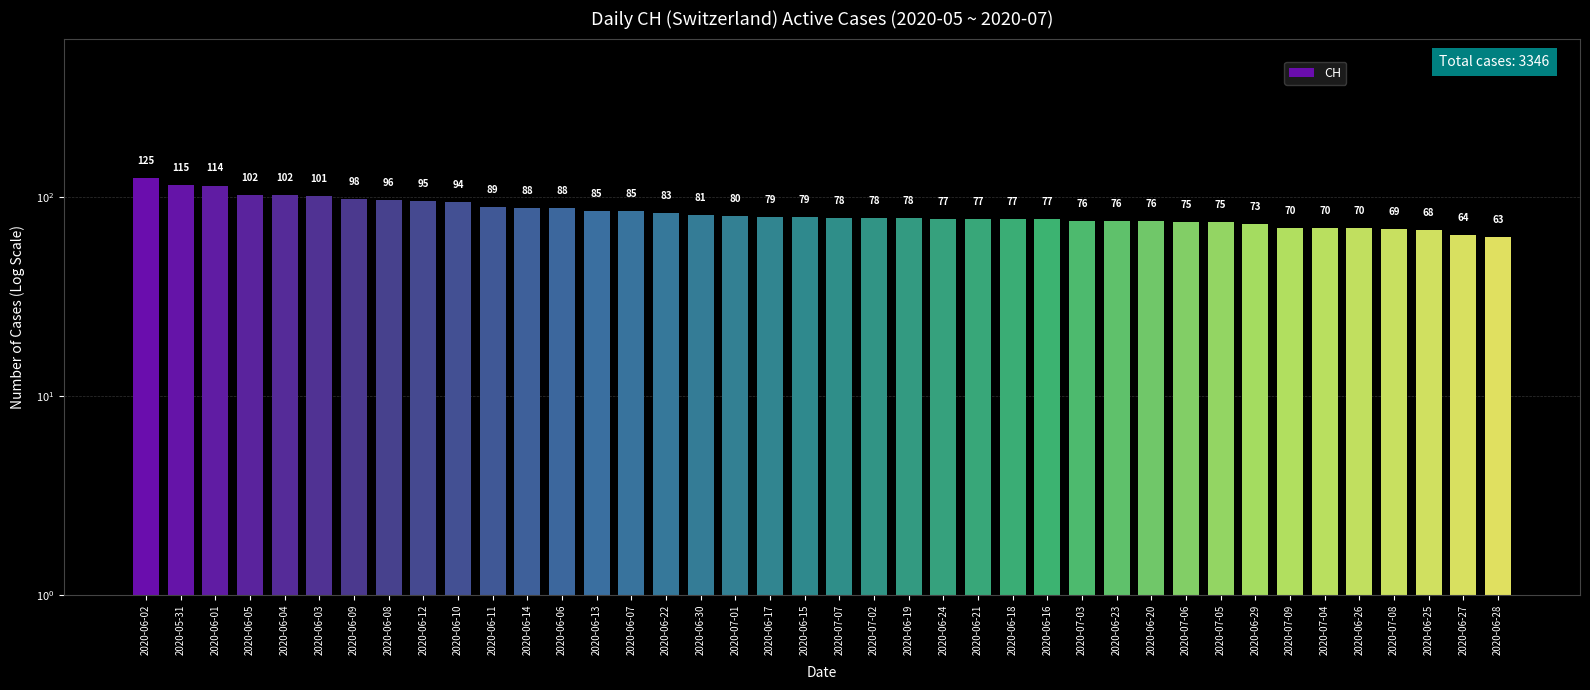

The chart shows a value of 89 at 2020-06-11. True or false?

True